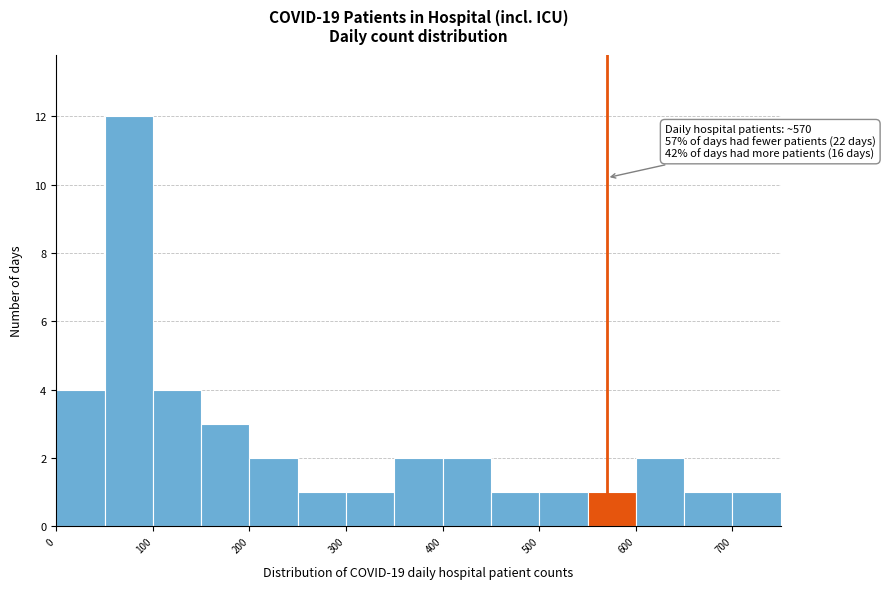

Over which range of the x-axis is the bar tallest?

50 to 100